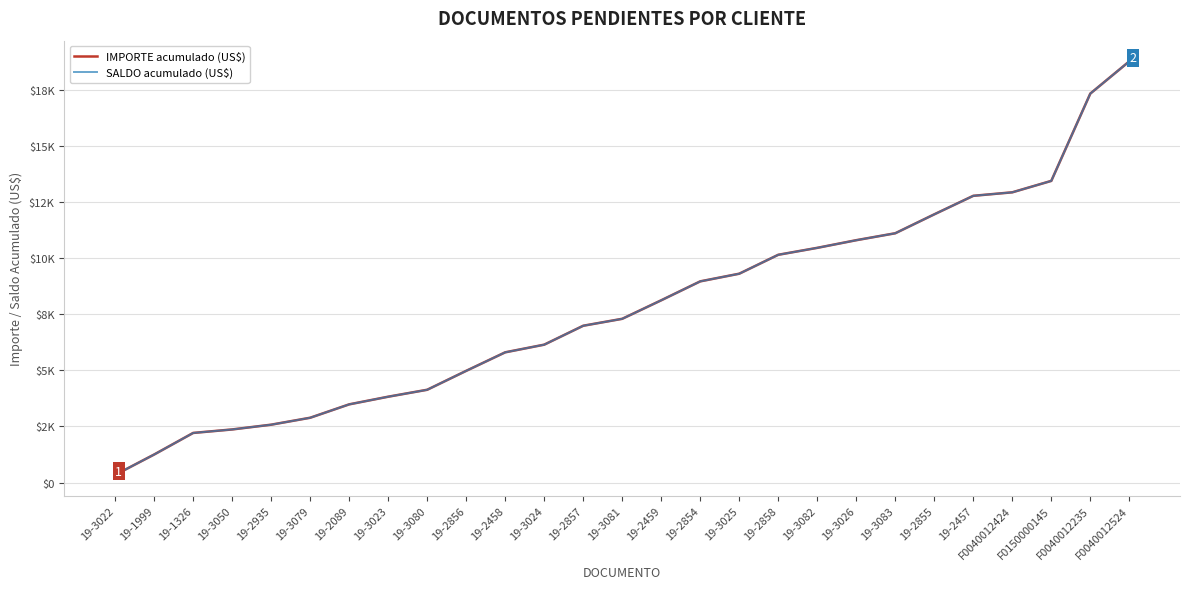

Reading left to right, transcribe all the data shown in this chart.

IMPORTE acumulado (US$): 19-3022=341.3	19-1999=1249.9	19-1326=2212.2	19-3050=2367.9	19-2935=2580.3	19-3079=2889.8	19-2089=3486.8	19-3023=3828.1	19-3080=4137.5	19-2856=4981.4	19-2458=5807.4	19-3024=6148.7	19-2857=6992.6	19-3081=7302.0	19-2459=8128.0	19-2854=8972.0	19-3025=9313.2	19-2858=10157.2	19-3082=10466.6	19-3026=10807.8	19-3083=11117.2	19-2855=11961.1	19-2457=12787.1	F0040012424=12942.9	F0150000145=13452.6	F0040012235=17344.9	F0040012524=18783.6
SALDO acumulado (US$): 19-3022=341.3	19-1999=1249.9	19-1326=2212.2	19-3050=2367.9	19-2935=2580.3	19-3079=2889.8	19-2089=3486.8	19-3023=3828.1	19-3080=4137.5	19-2856=4981.4	19-2458=5807.4	19-3024=6148.7	19-2857=6992.6	19-3081=7302.0	19-2459=8128.0	19-2854=8972.0	19-3025=9313.2	19-2858=10157.2	19-3082=10466.6	19-3026=10807.8	19-3083=11117.2	19-2855=11961.1	19-2457=12787.1	F0040012424=12942.9	F0150000145=13452.6	F0040012235=17344.9	F0040012524=18783.6